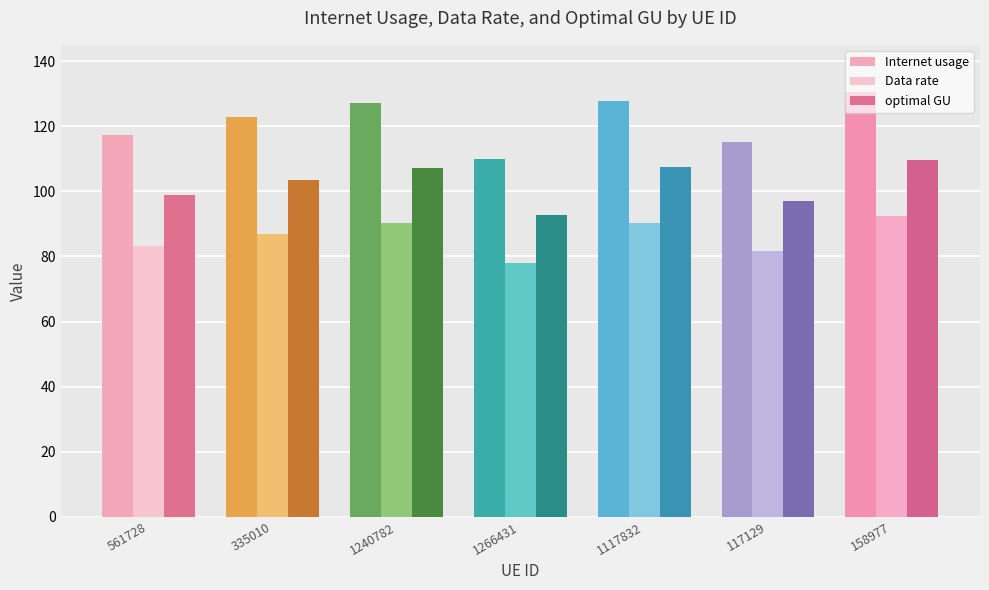

What is the approximate value of optimal GU at 561728?

98.8